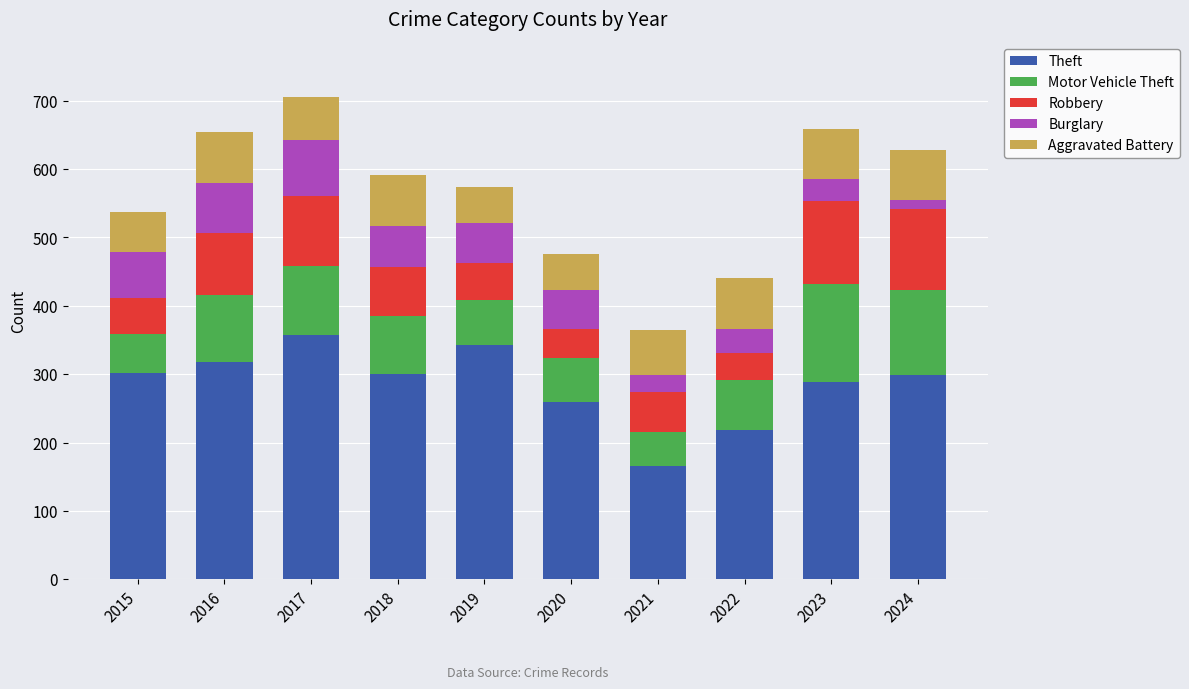

What is the maximum value for Theft?

358